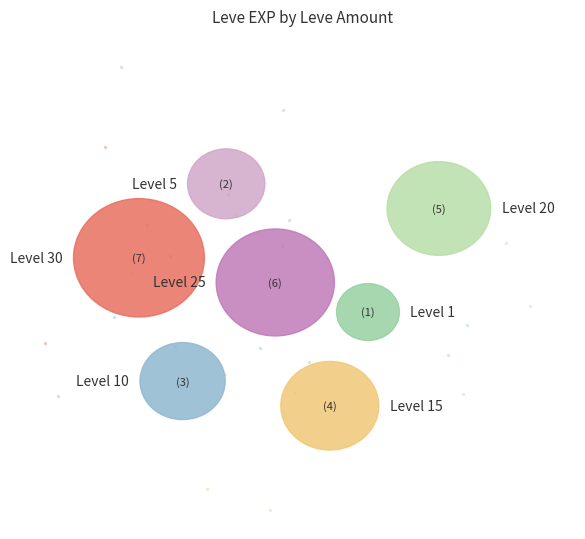

Approximately how many times larger is the value at 25 compared to 5?

7.8